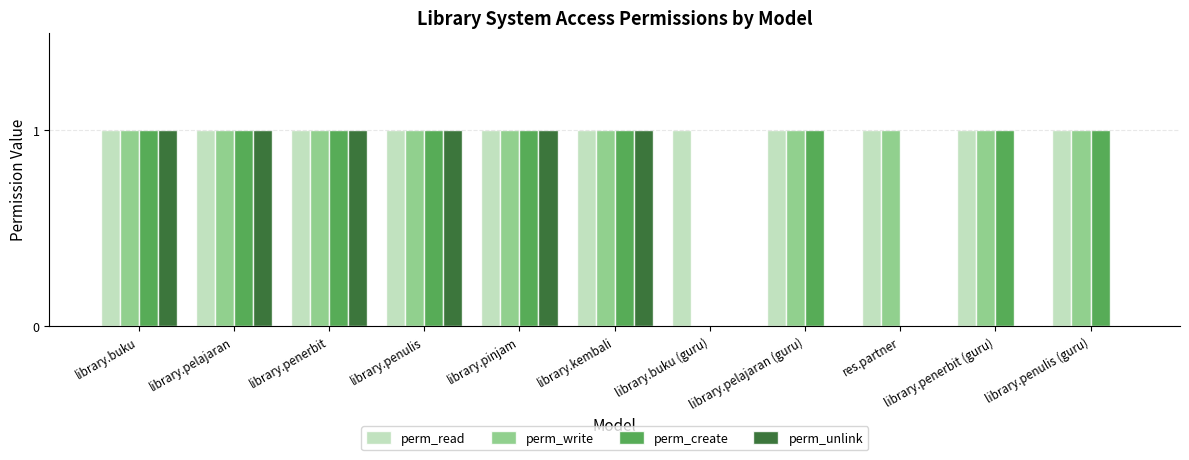

Are the bars horizontal?

No